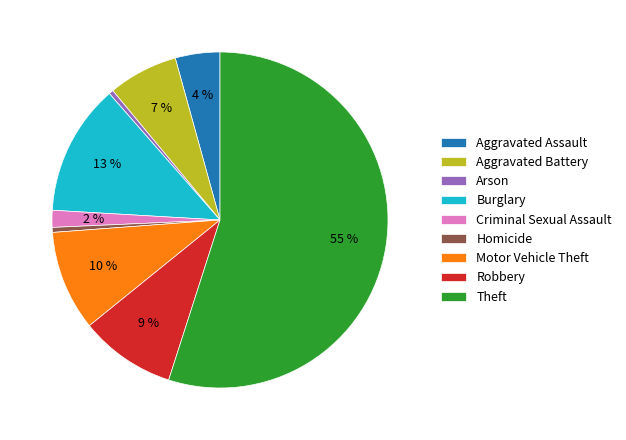

Is it true that Arson is 0% of the pie?

True